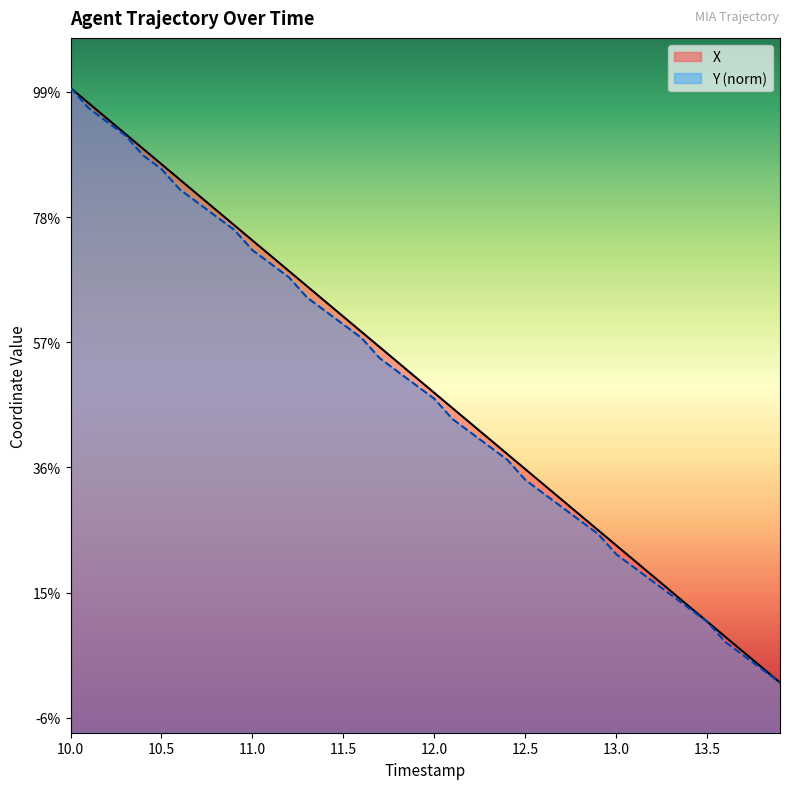

Which series has the largest total across all categories?

X